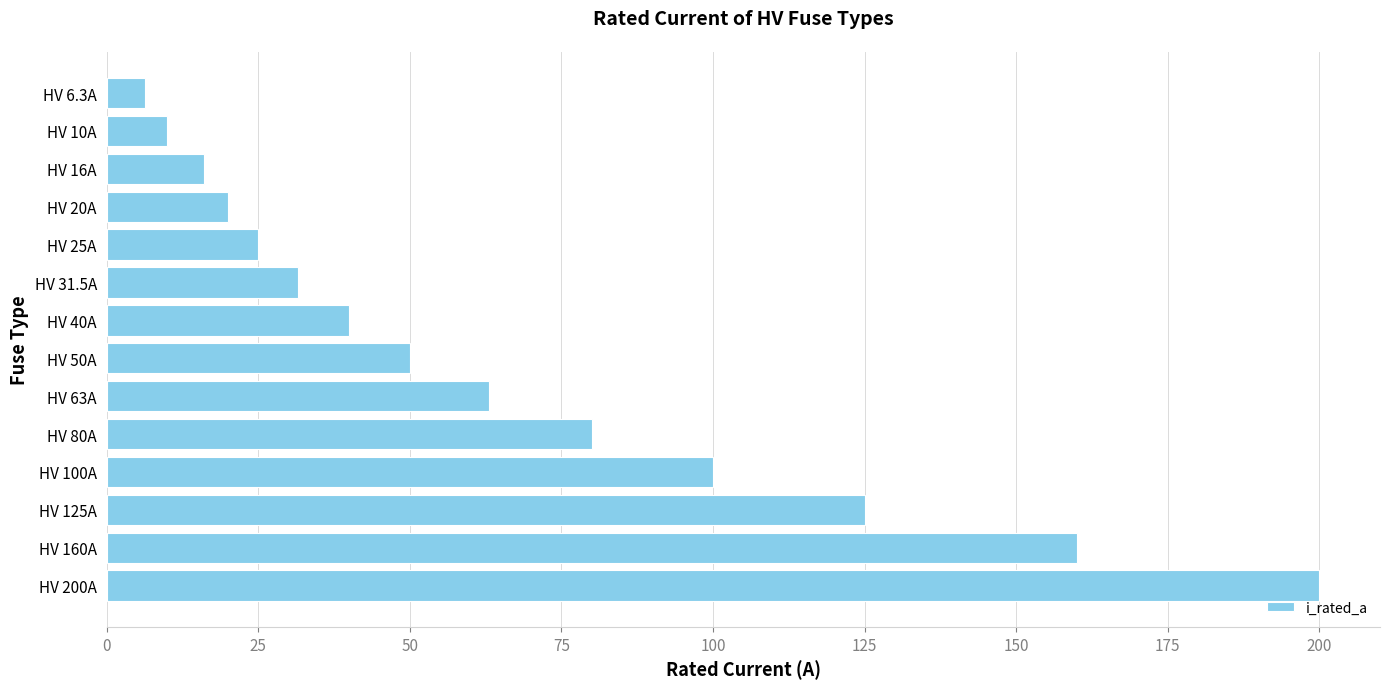

What is the sum of all values?

926.8